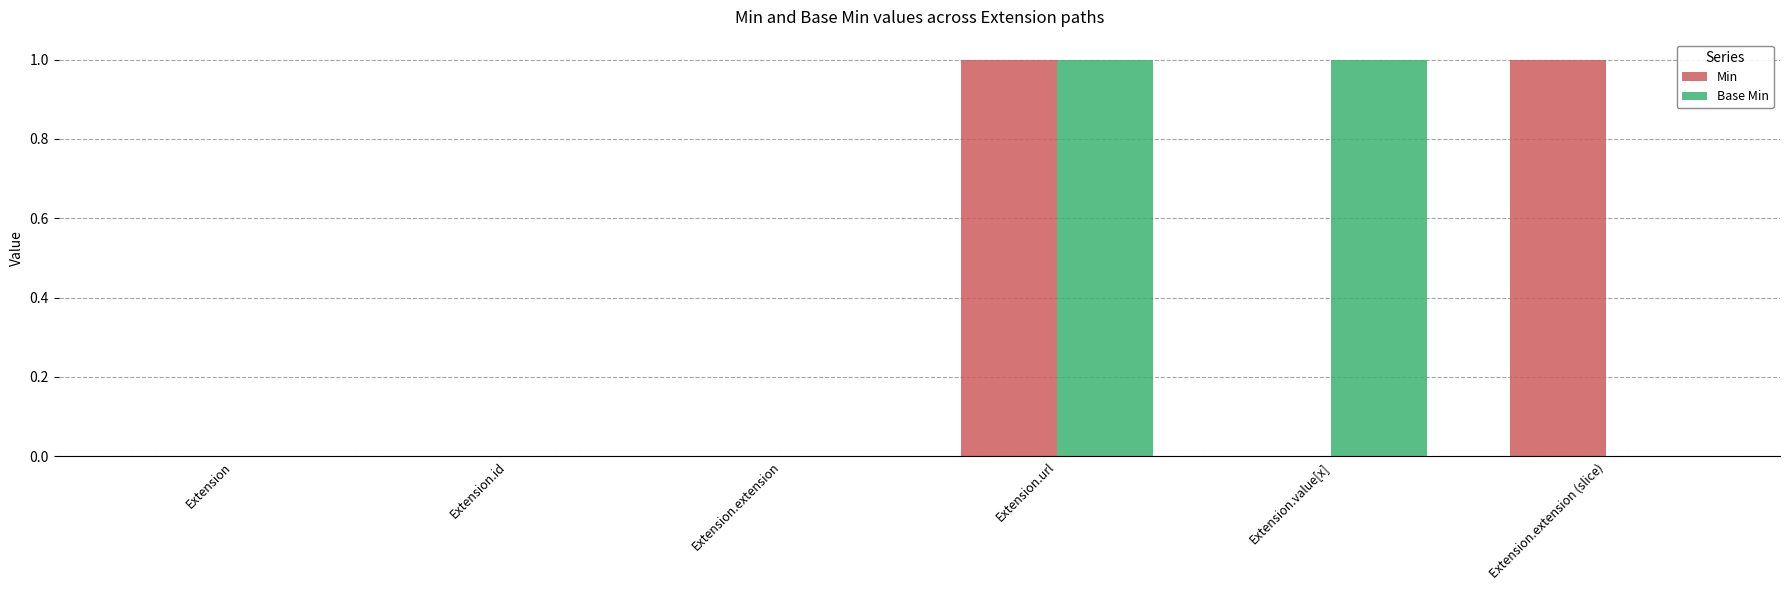

The value of Min at Extension.value[x] is -1. True or false?

False